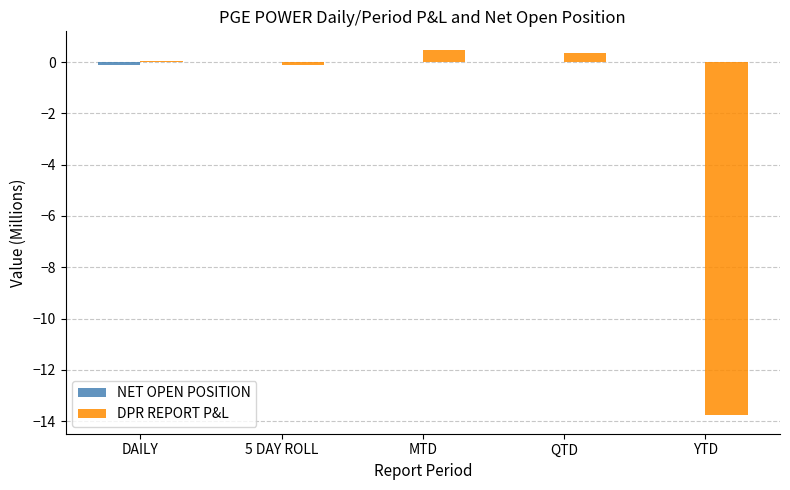

What is the maximum value for DPR REPORT P&L?

0.5